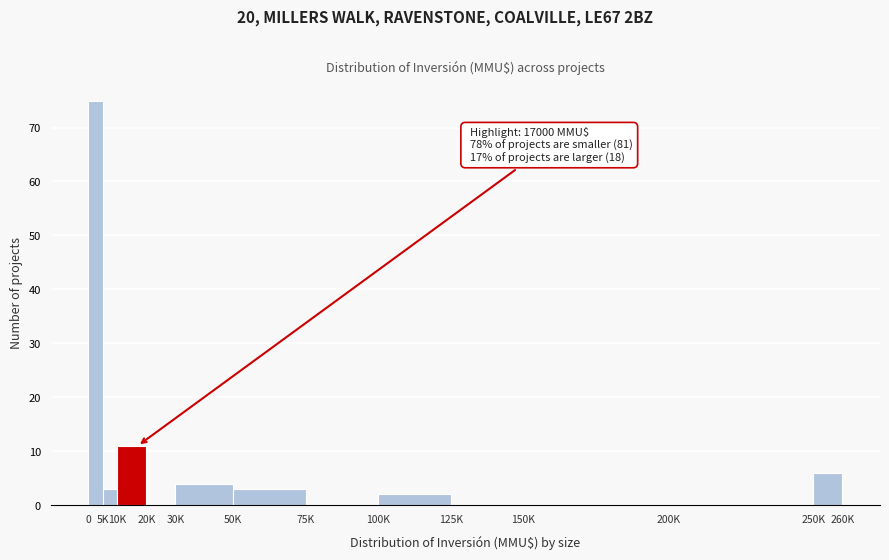

Reading right to left, transcribe all the data shown in this chart.

250K=6	200K=0	150K=0	125K=0	100K=2	75K=0	50K=3	30K=4	20K=0	10K=11	5K=3	0=75